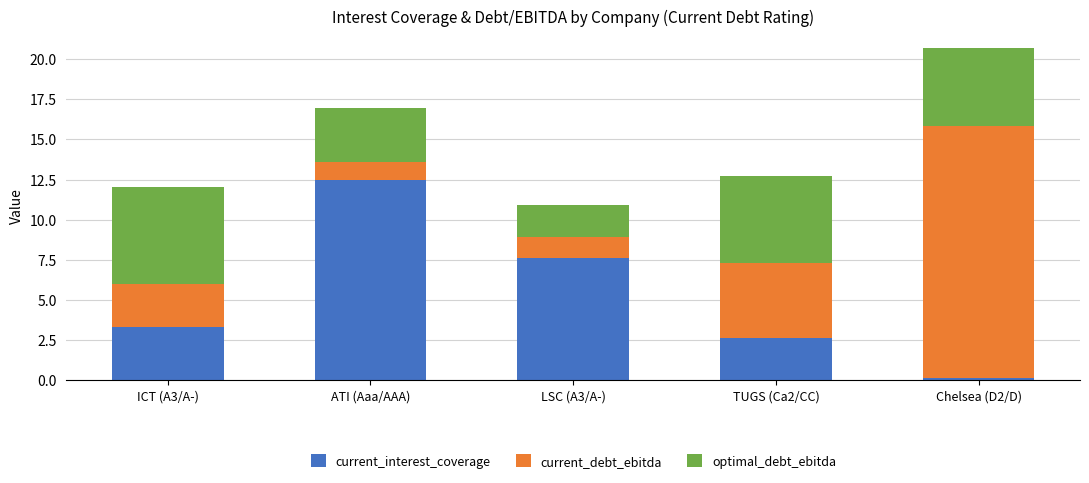

What is the total value across all series at Chelsea (D2/D)?

20.7